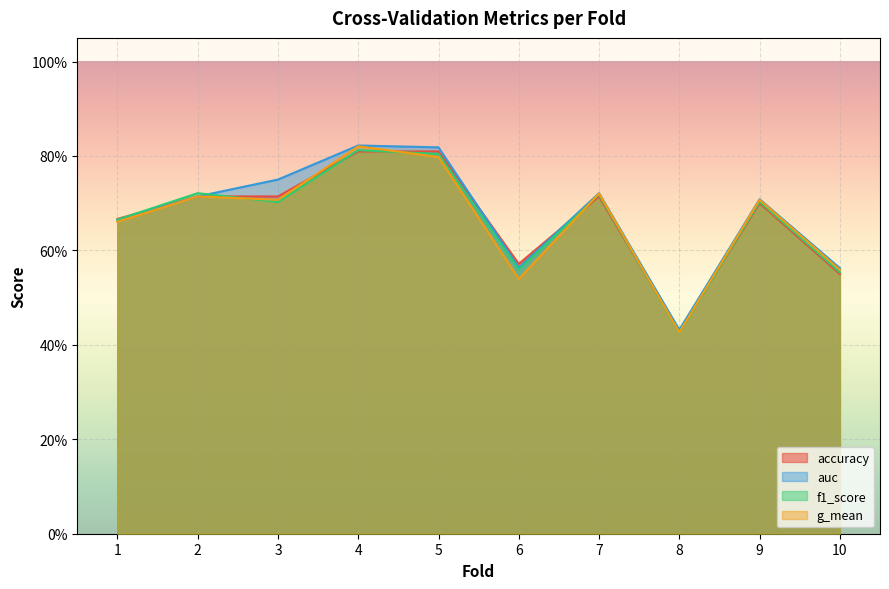

What is the difference between the accuracy values at 5 and 8?

0.4